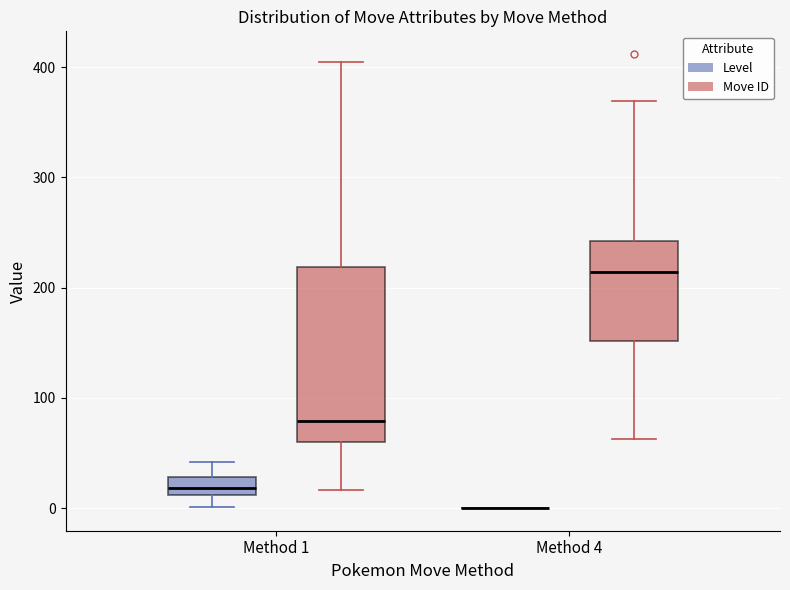

Where does the median line of the box for Method 1 (Level) sit on the y-axis? The values are not printed on the chart, so give them approximately, as read against the axis.

20